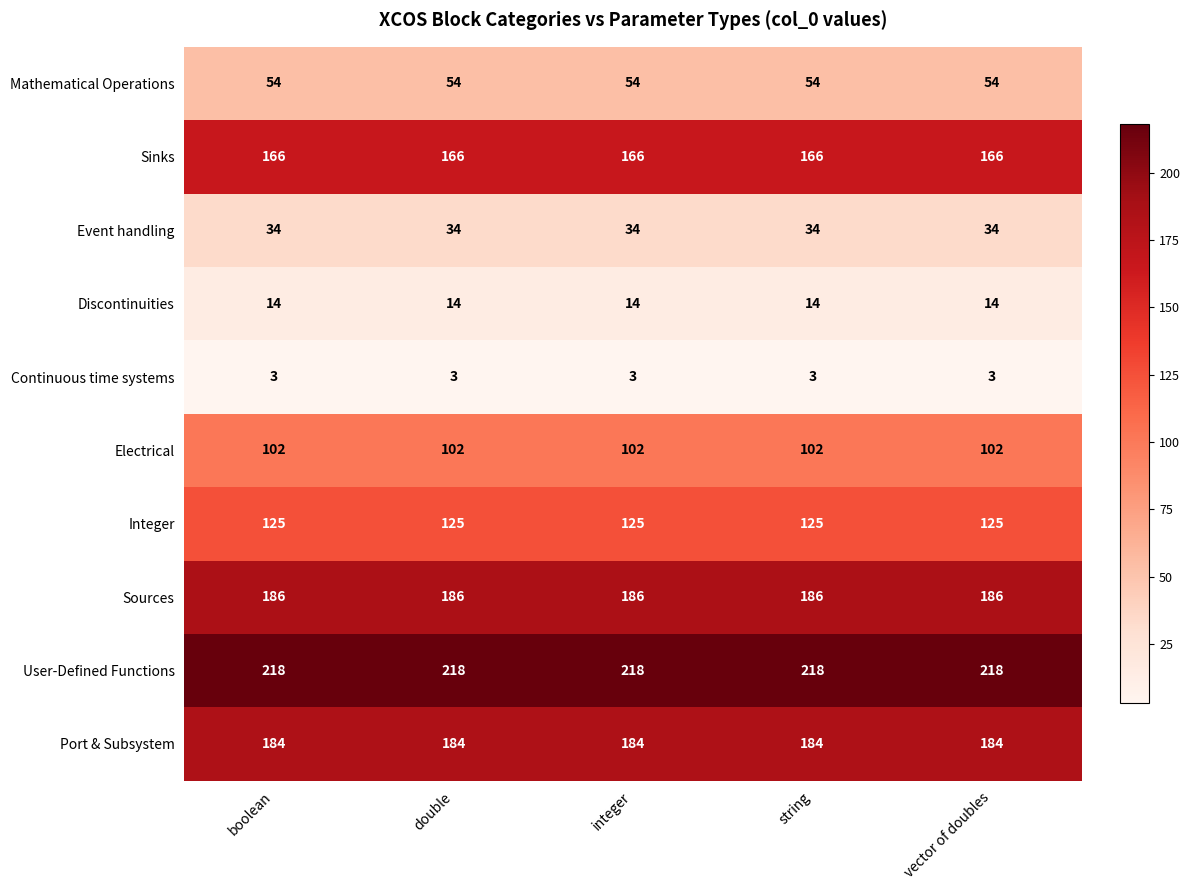

What is the average value of the Integer series?

125